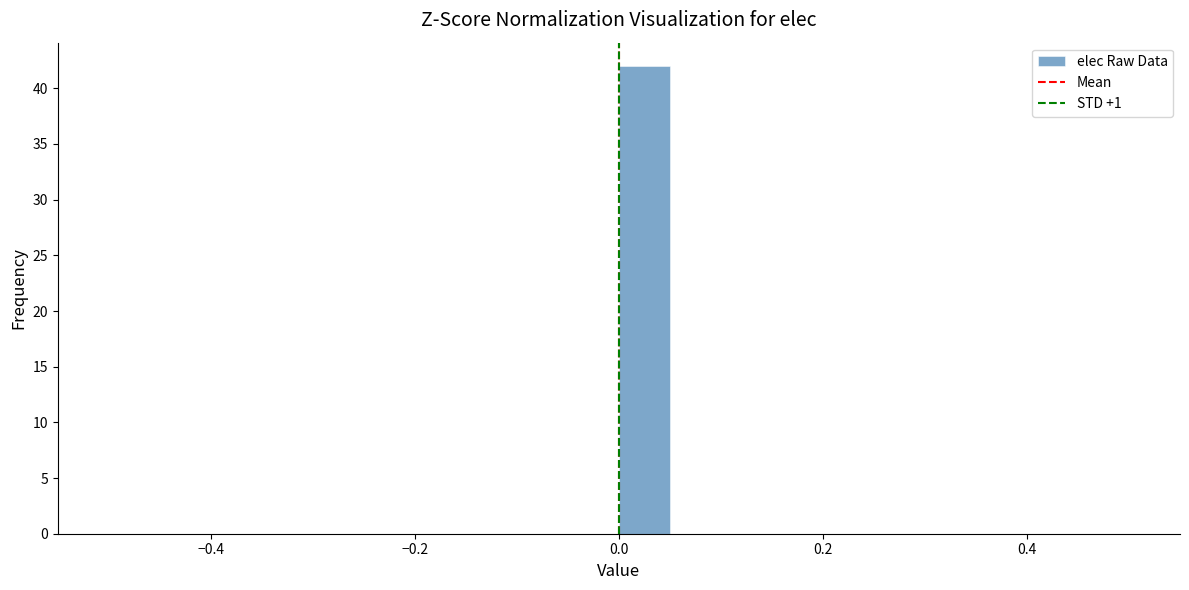

Around what value on the x-axis is the tallest bar? Give the approximate position of its centre, as read against the axis.

0.02